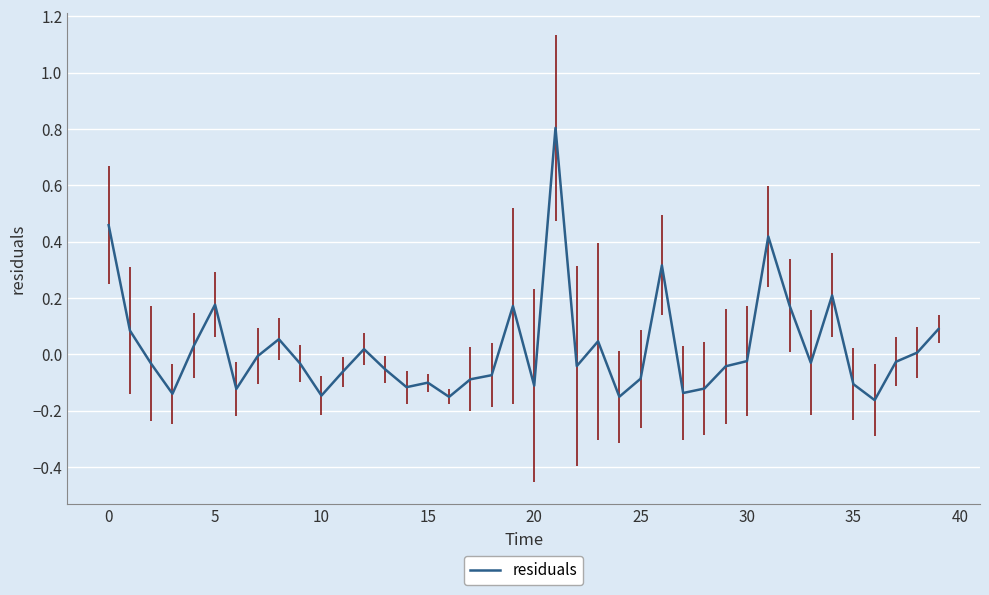

What is the difference between the maximum and minimum values?

1.0